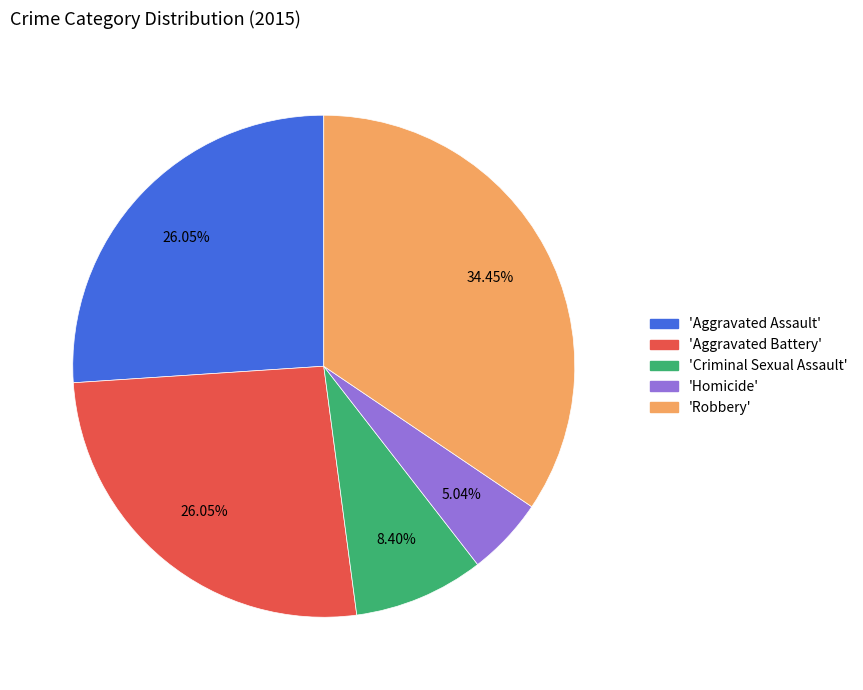

Does any single category account for the majority?

No